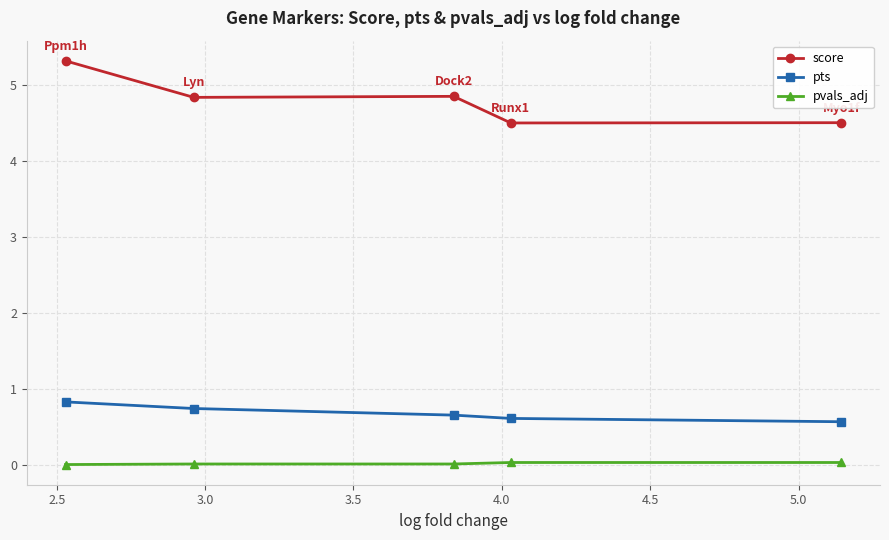

True or false: pts and pvals_adj intersect in this chart.

False